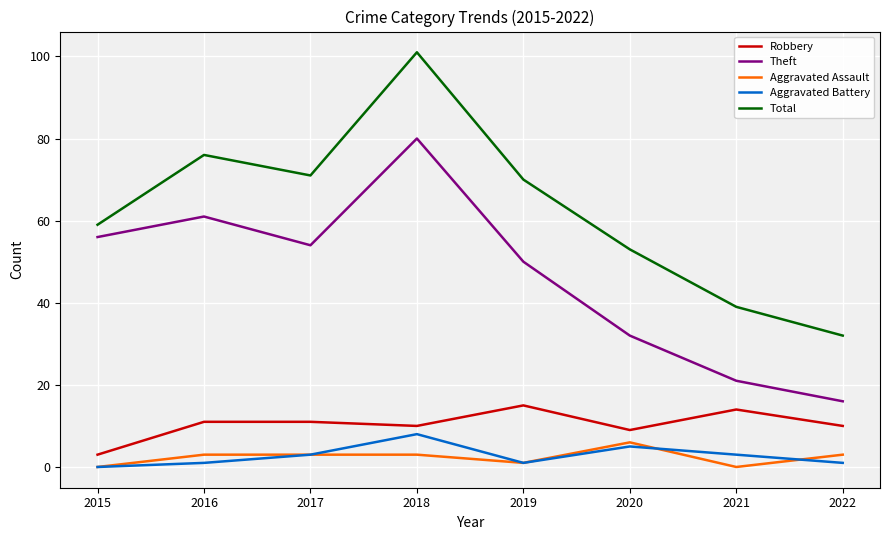

The value of Aggravated Assault at 2022 is 3. True or false?

True